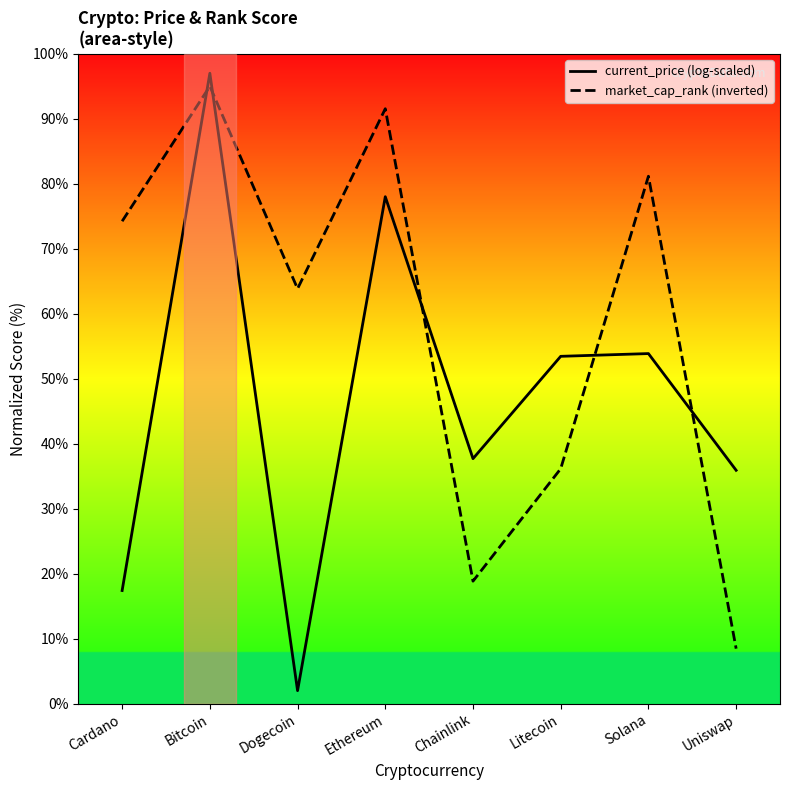

What is the difference between the second highest and second lowest values in the market_cap_rank (inverted) series?

72.7